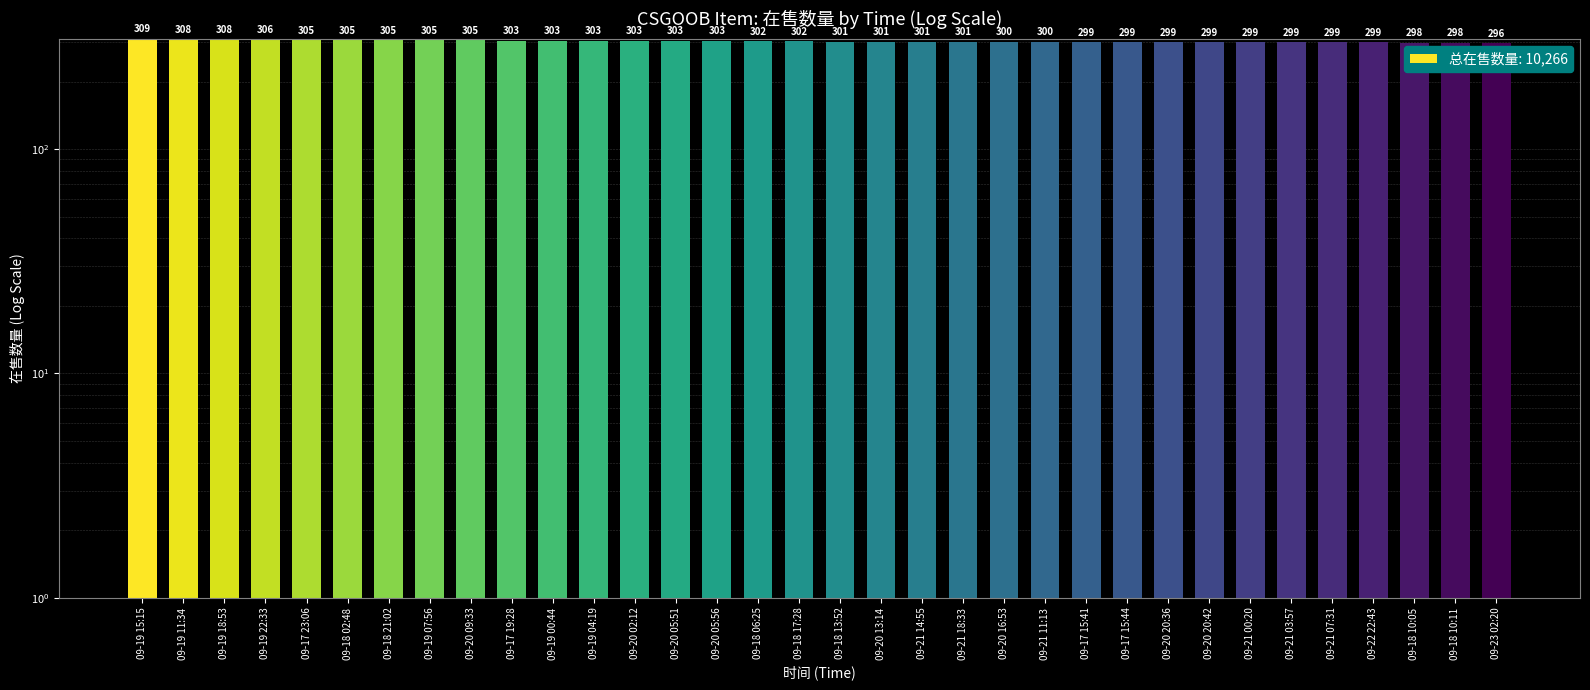

Rank the categories by value from highest to lowest.

09-19 15:15, 09-19 11:34, 09-19 18:53, 09-19 22:33, 09-17 23:06, 09-18 02:48, 09-18 21:02, 09-19 07:56, 09-20 09:33, 09-17 19:28, 09-19 00:44, 09-19 04:19, 09-20 02:12, 09-20 05:51, 09-20 05:56, 09-18 06:25, 09-18 17:28, 09-18 13:52, 09-20 13:14, 09-21 14:55, 09-21 18:33, 09-20 16:53, 09-21 11:13, 09-17 15:41, 09-17 15:44, 09-20 20:36, 09-20 20:42, 09-21 00:20, 09-21 03:57, 09-21 07:31, 09-22 22:43, 09-18 10:05, 09-18 10:11, 09-23 02:20